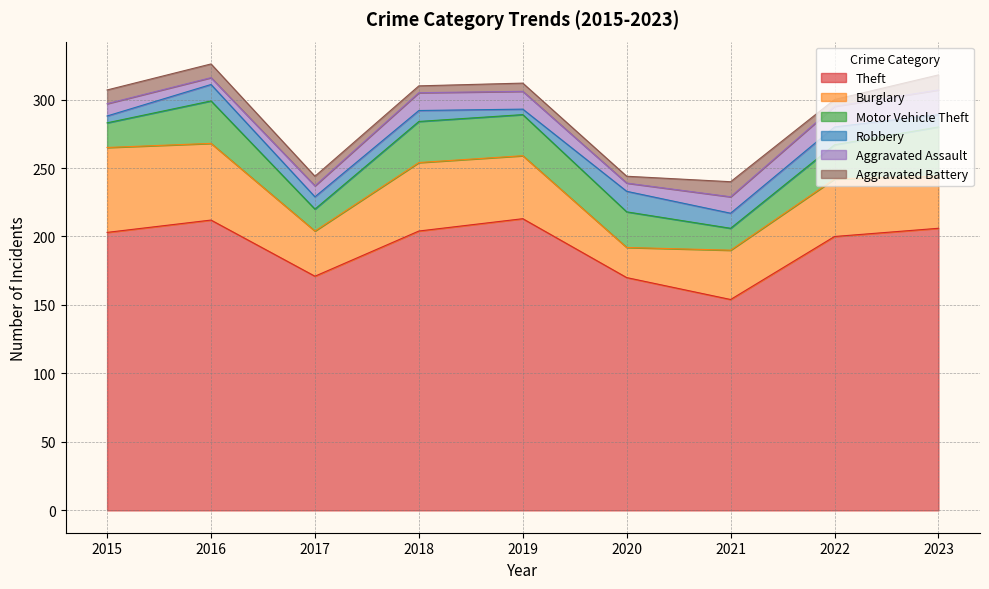

At which category does the chart reach its peak across all series?

2019